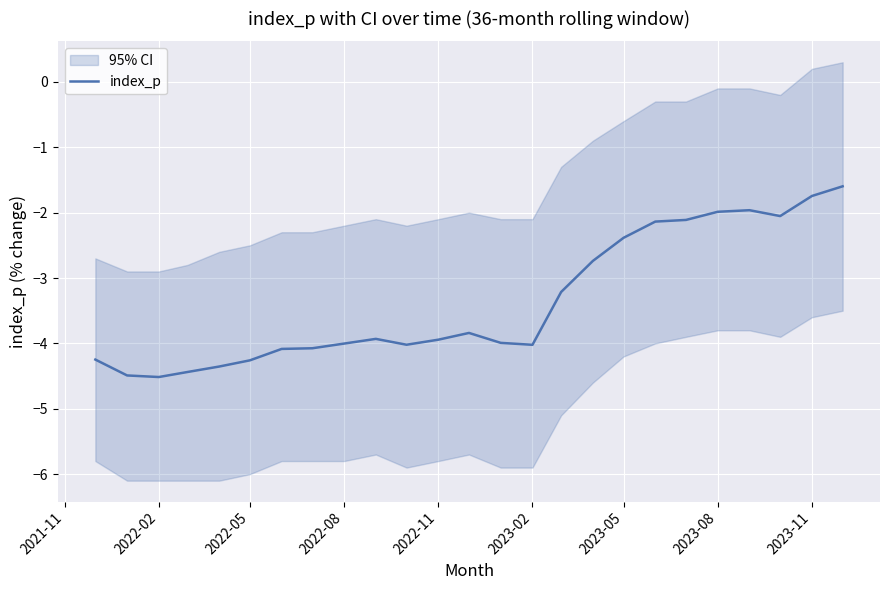

True or false: there are more than 1 points higher than both neighbors.

True